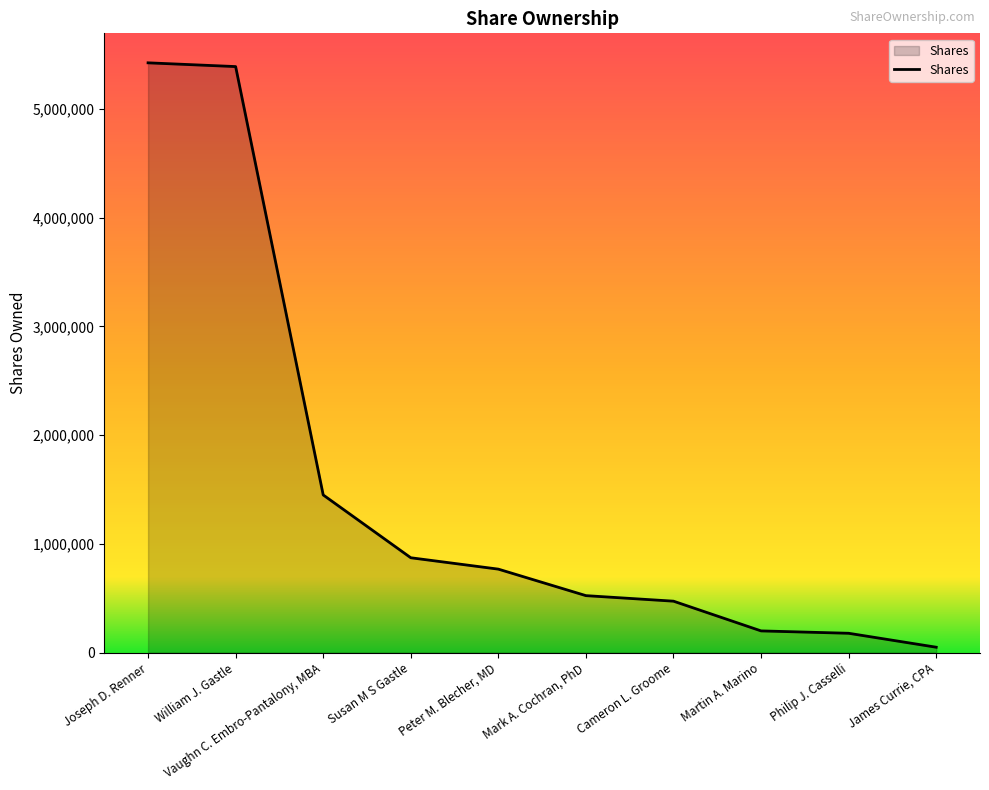

Does the chart display data point markers on the line(s)?

No